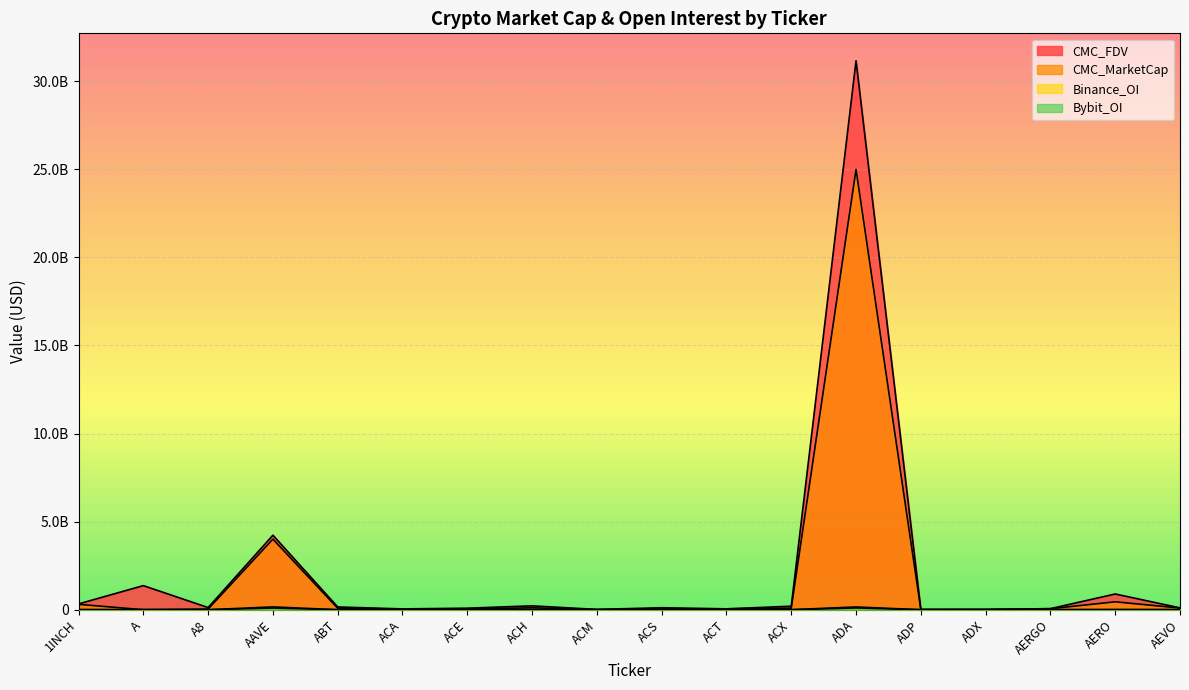

What is the value of the CMC_MarketCap point at the 4th from the left?

4006714989